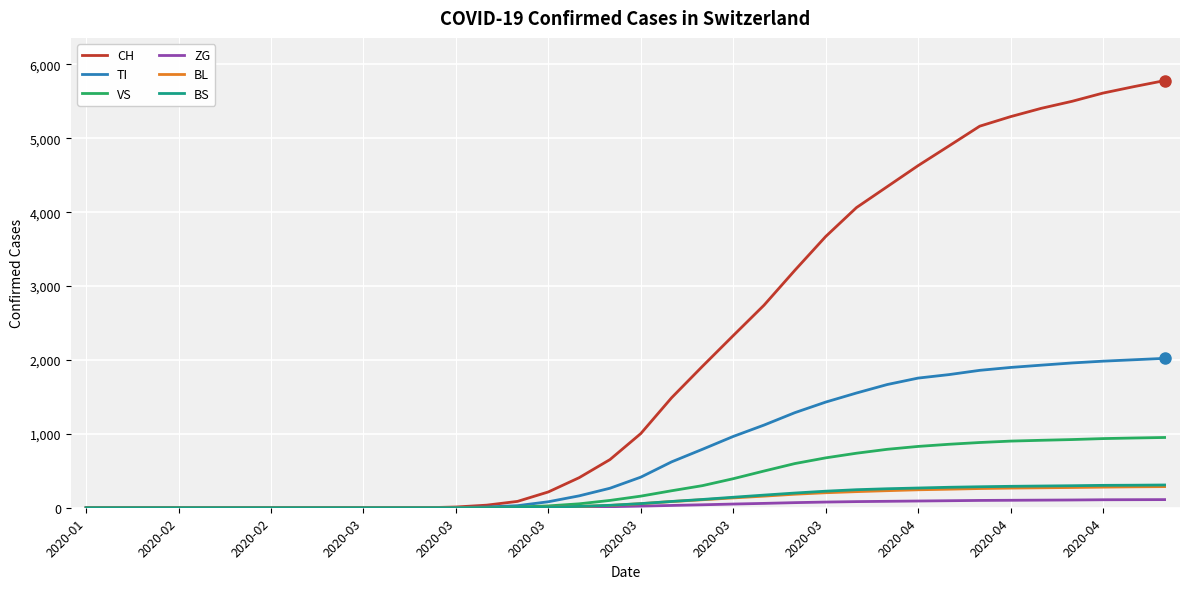

Which series has the largest total across all categories?

CH